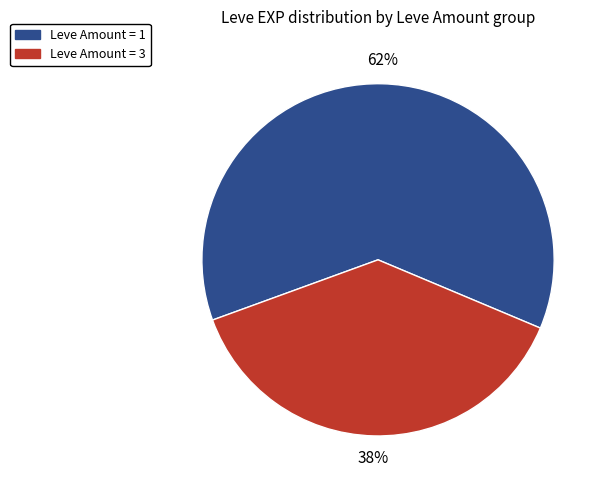

How many segments does this pie chart have?

2